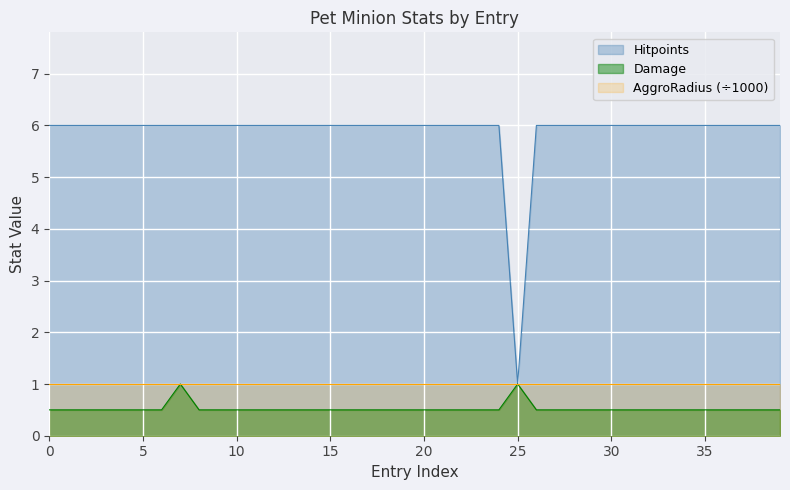

Rank the series at 35 from highest to lowest value.

Hitpoints, AggroRadius (÷1000), Damage